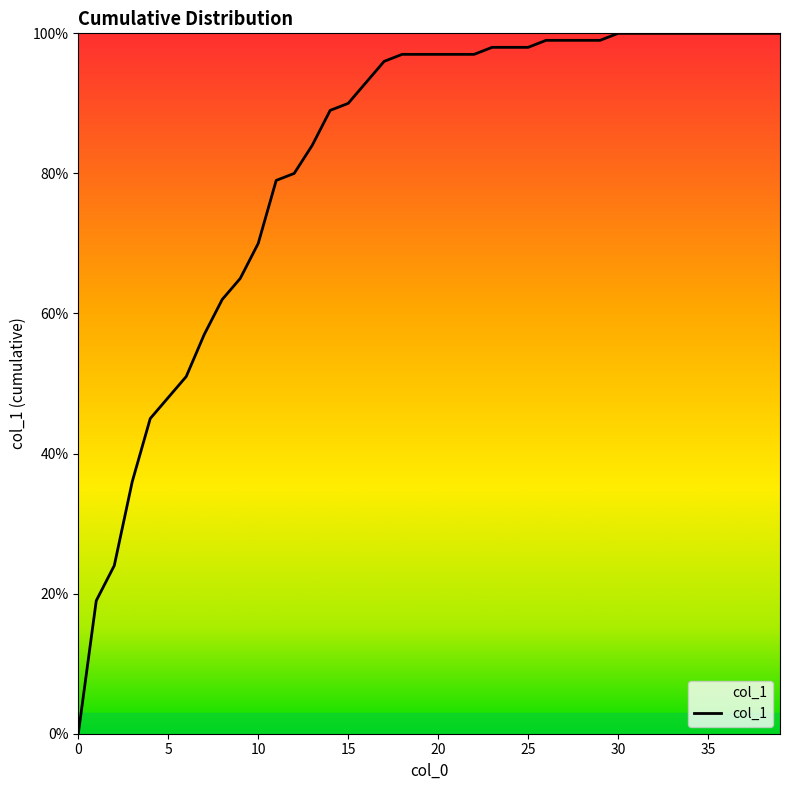

Rank the categories by value from highest to lowest.

30, 31, 32, 33, 34, 35, 36, 37, 38, 39, 26, 27, 28, 29, 23, 24, 25, 18, 19, 20, 21, 22, 17, 16, 15, 14, 13, 12, 11, 10, 9, 8, 7, 6, 5, 4, 3, 2, 1, 0